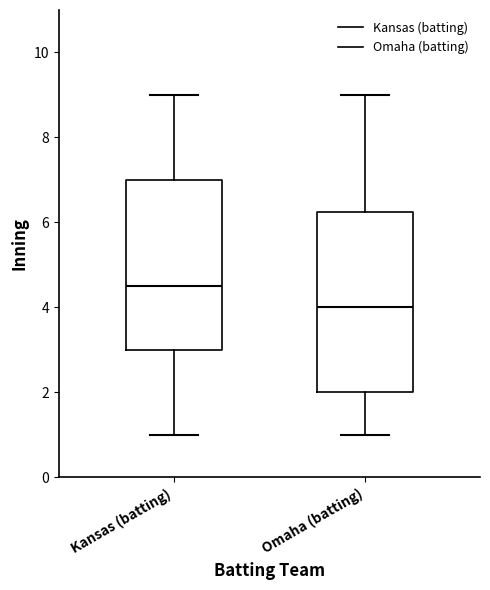

Reading left to right, read every box against the y-axis: the position of its median line, the range the box covers, and the ends of its whiskers. The values are not printed on the chart, so give them approximately, as read against the axis.

Kansas (batting): median 4.6, box 3.0 to 7.0, whiskers 1.0 to 9.0
Omaha (batting): median 4.0, box 2.0 to 6.2, whiskers 1.0 to 9.0